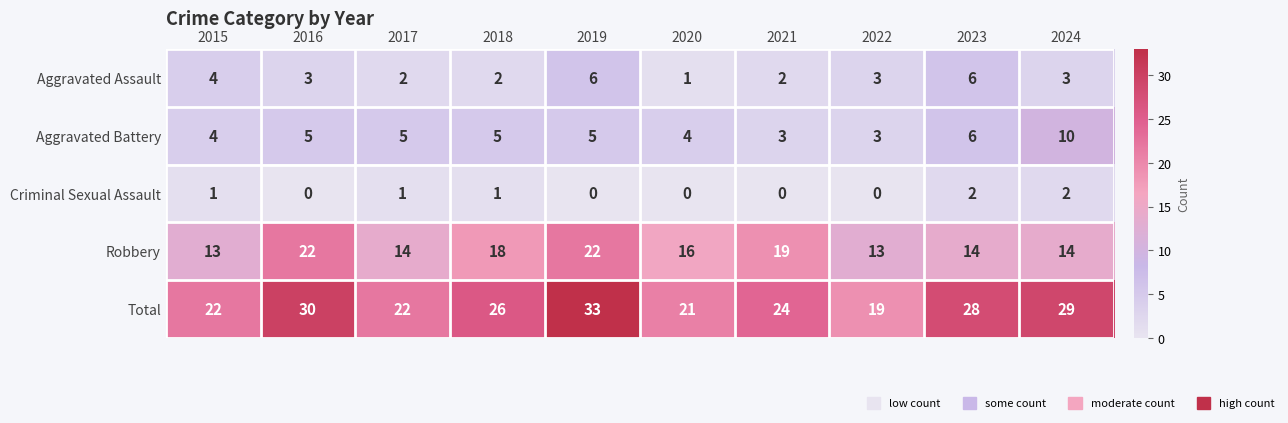

How many data points does each series have?

10